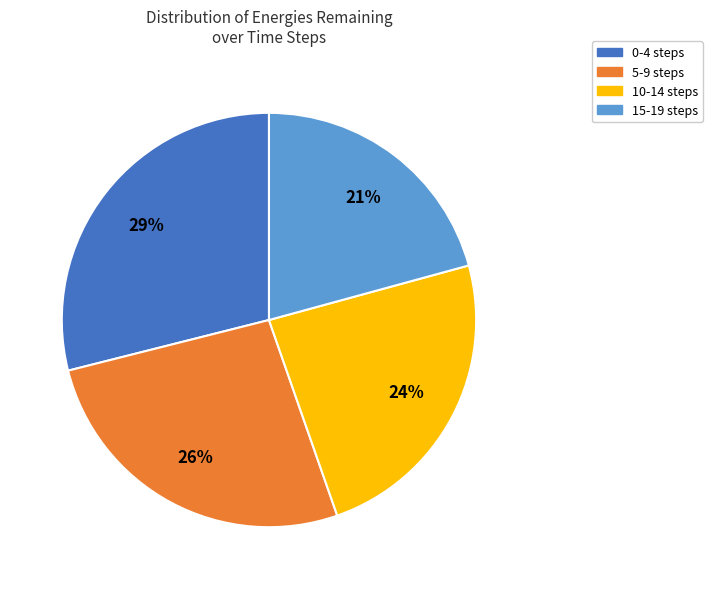

Is it true that 15-19 steps is 21% of the pie?

True